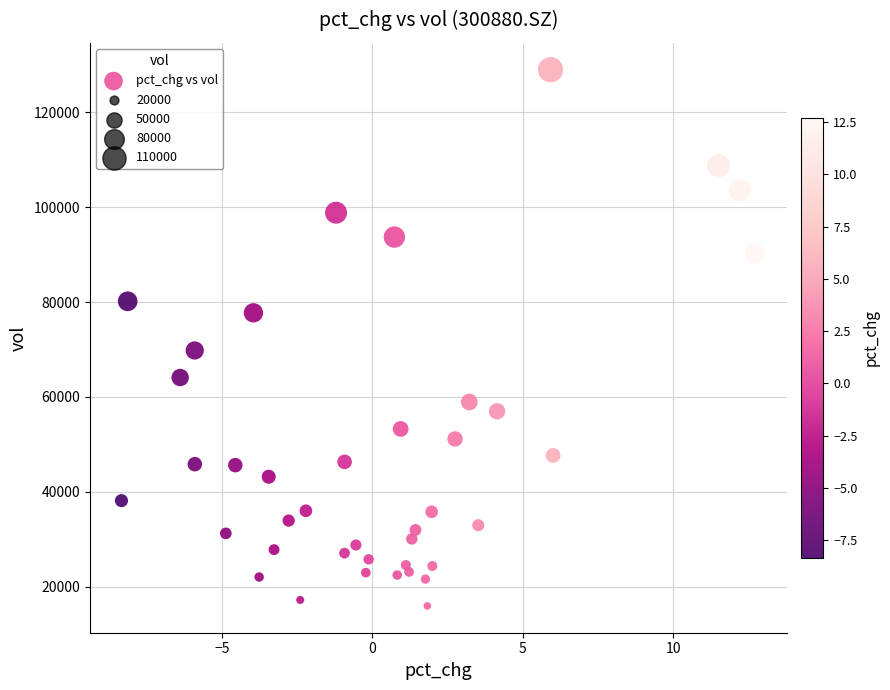

What Y value in the scatter plot is closest to 72470?

69795.6